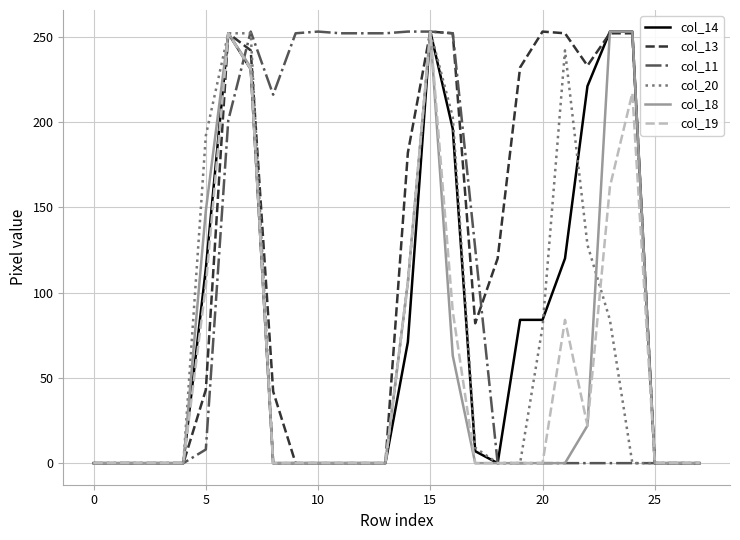

What is the difference between the second highest and second lowest values in the col_14 series?

253